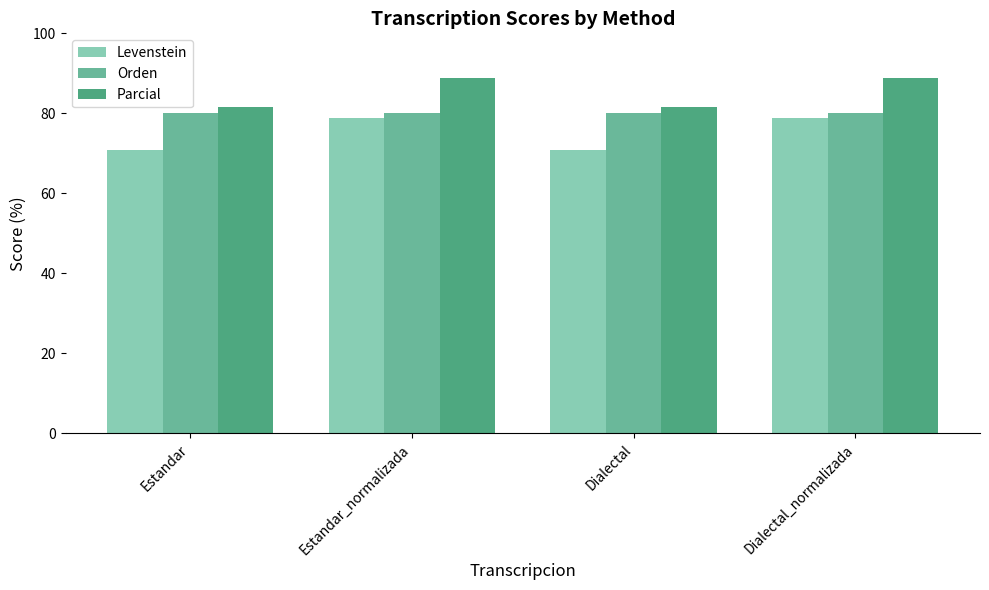

The Levenstein series shows 125.1 at Estandar. True or false?

False